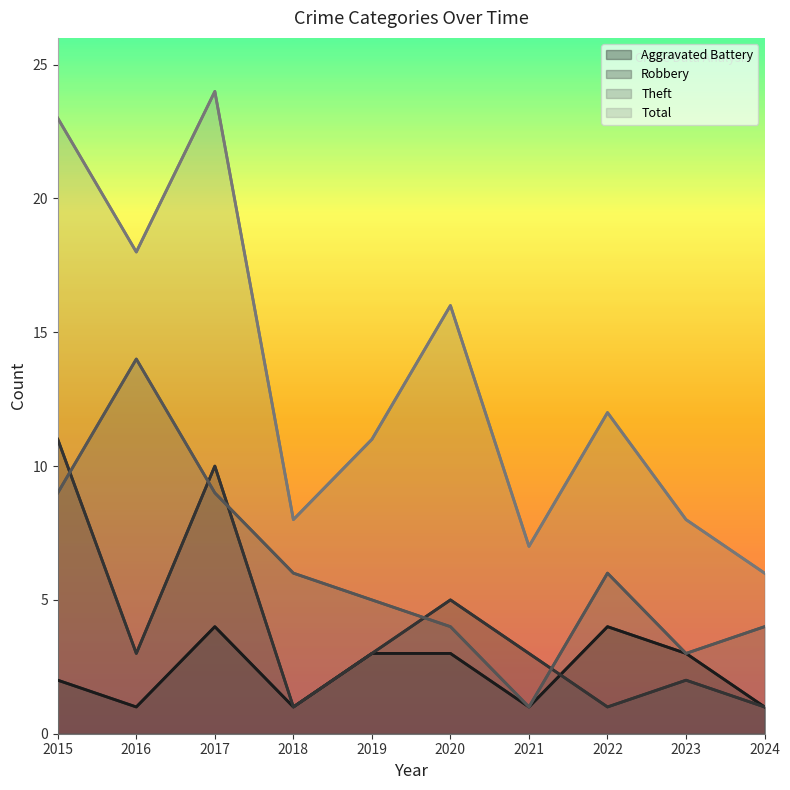

What is the difference between the highest and lowest values at 2020?

13